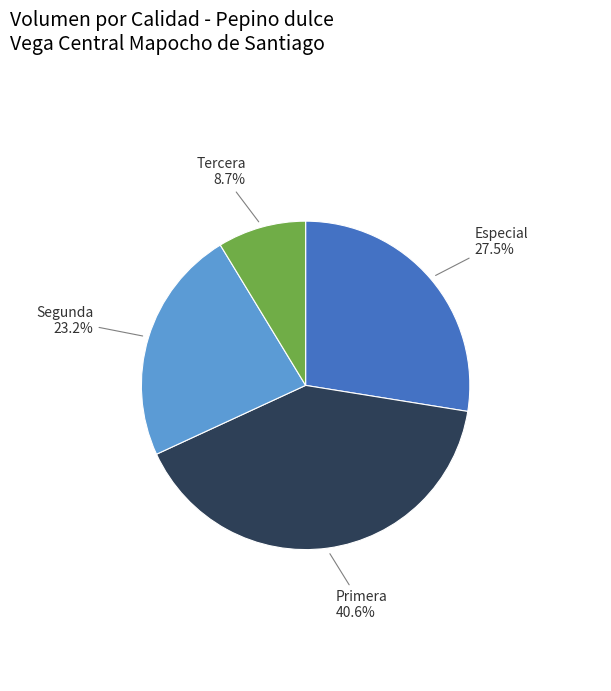

Does any single category account for the majority?

No